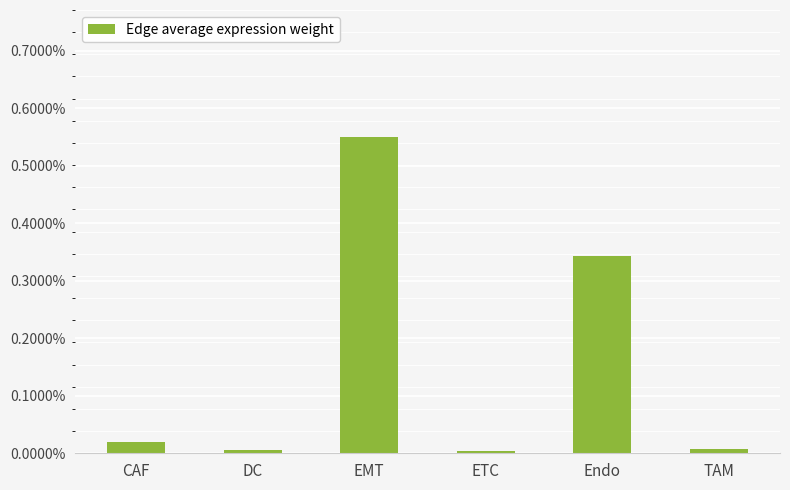

What is the label of the 2nd bar from the right?

Endo